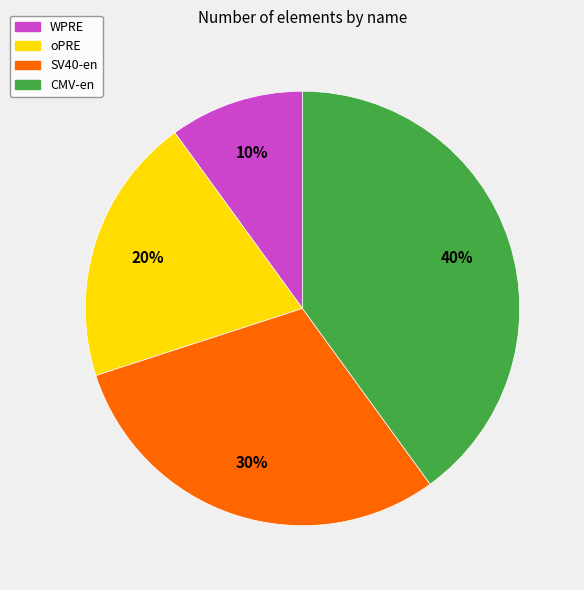

How many slices are in this pie chart?

4